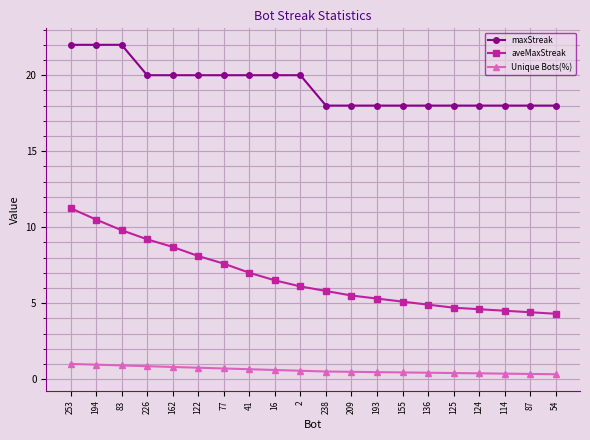

Is it true that maxStreak equals 18.0 at 54?

True